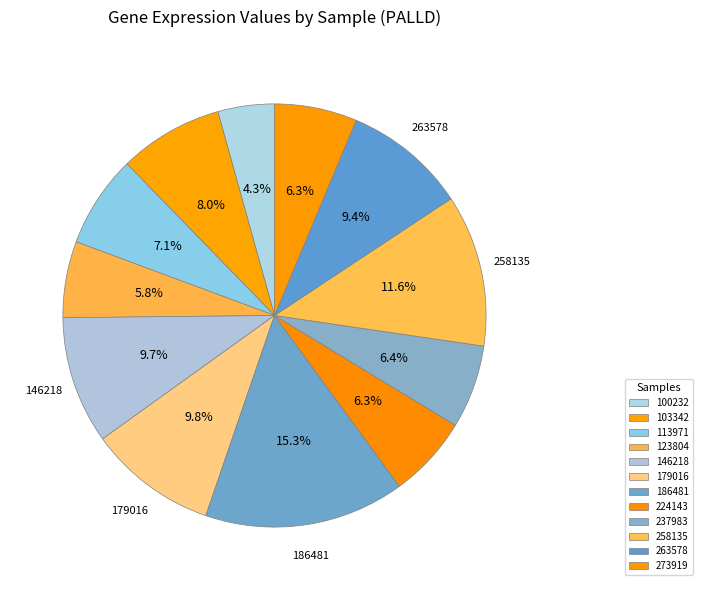

Is there a majority slice in this chart?

No